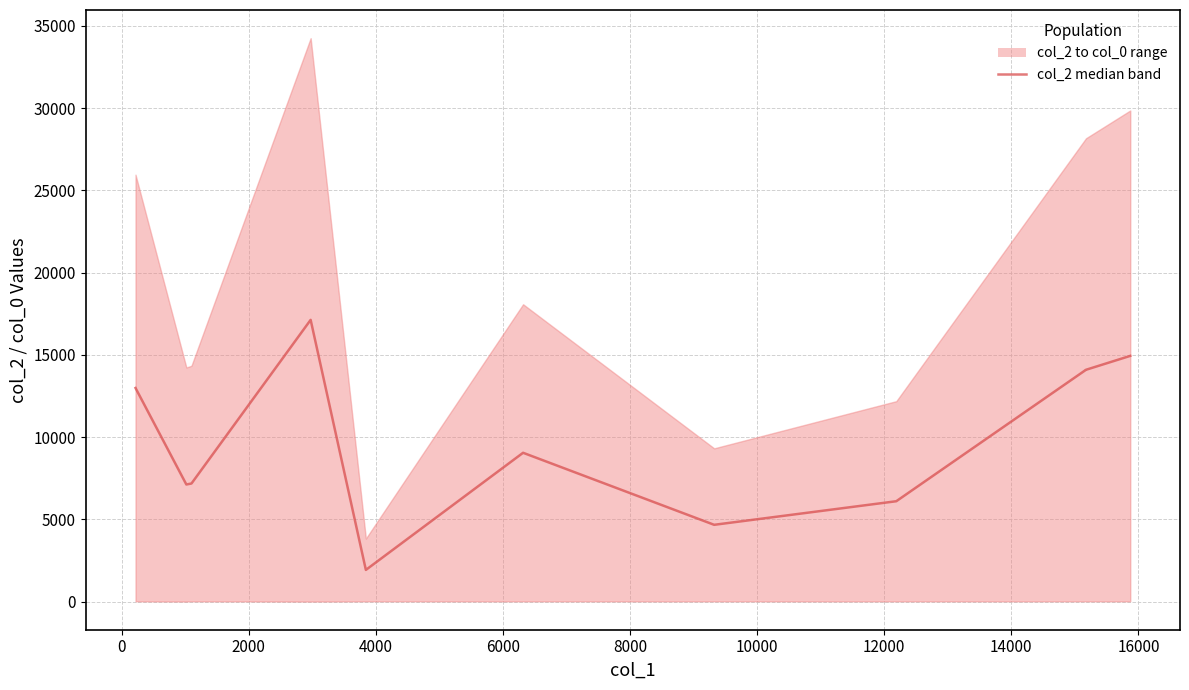

How many points are lower than both their immediate neighbors (excluding endpoints)?

3